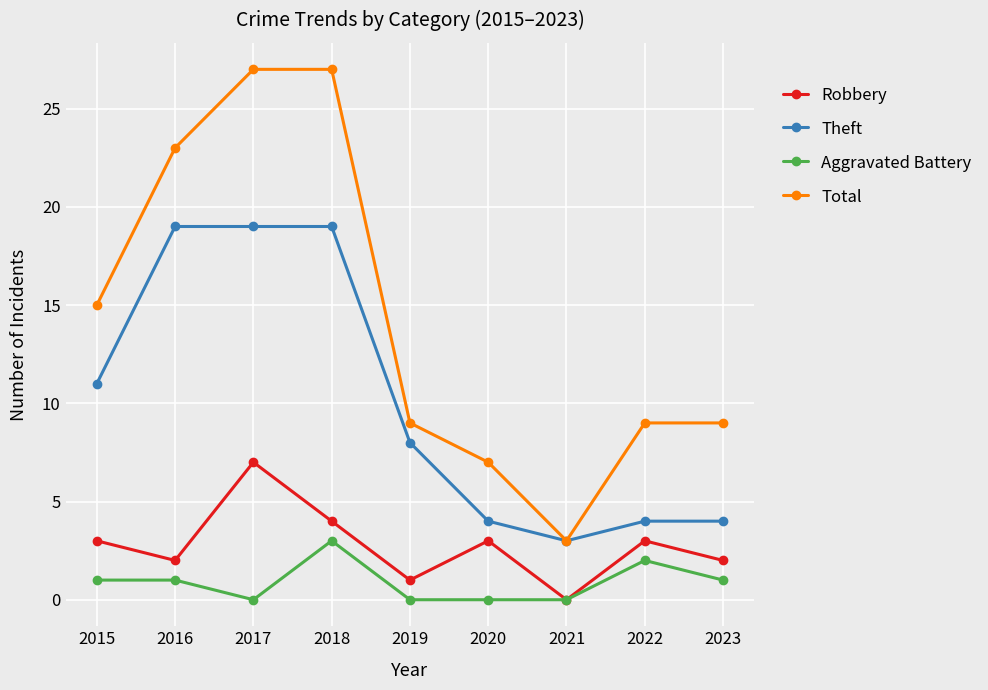

Does the chart display data point markers on the line(s)?

Yes